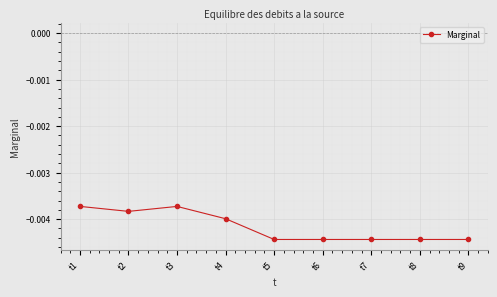

Where is the first local maximum?

t3